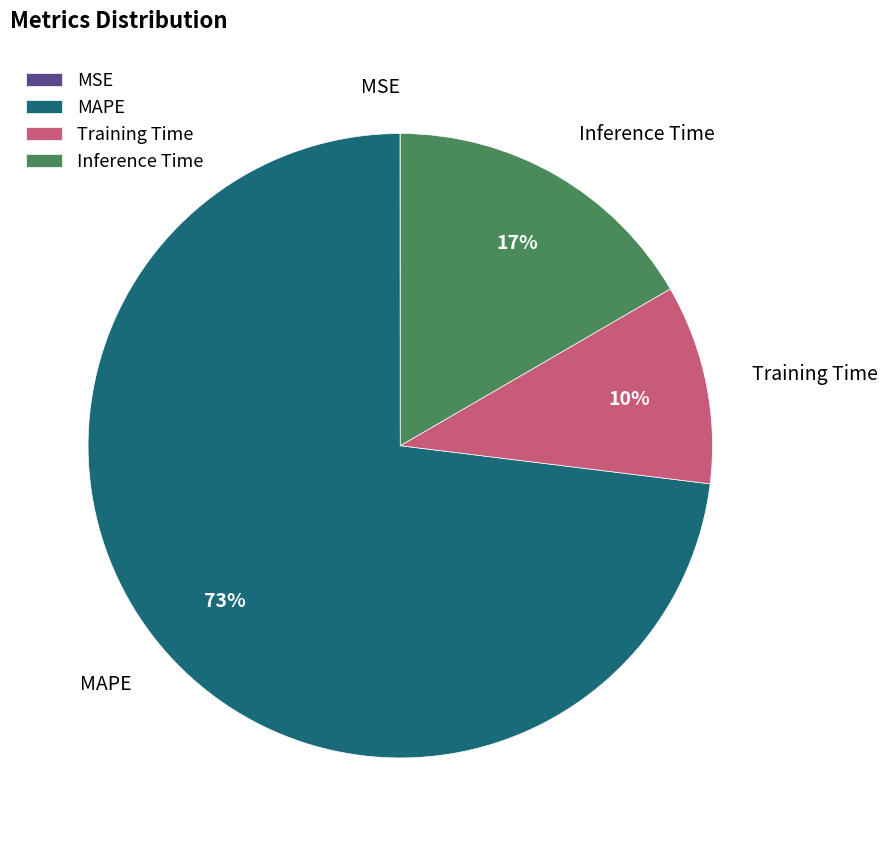

Which slice is the largest?

MAPE